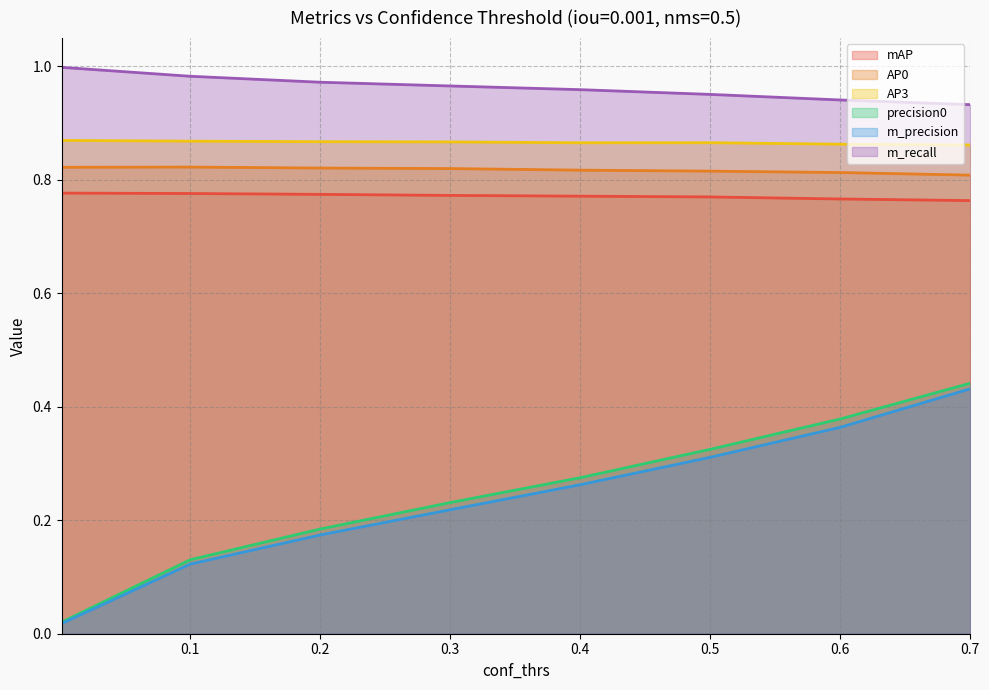

List the series in order of their peak value, highest first.

m_recall, AP3, AP0, mAP, precision0, m_precision